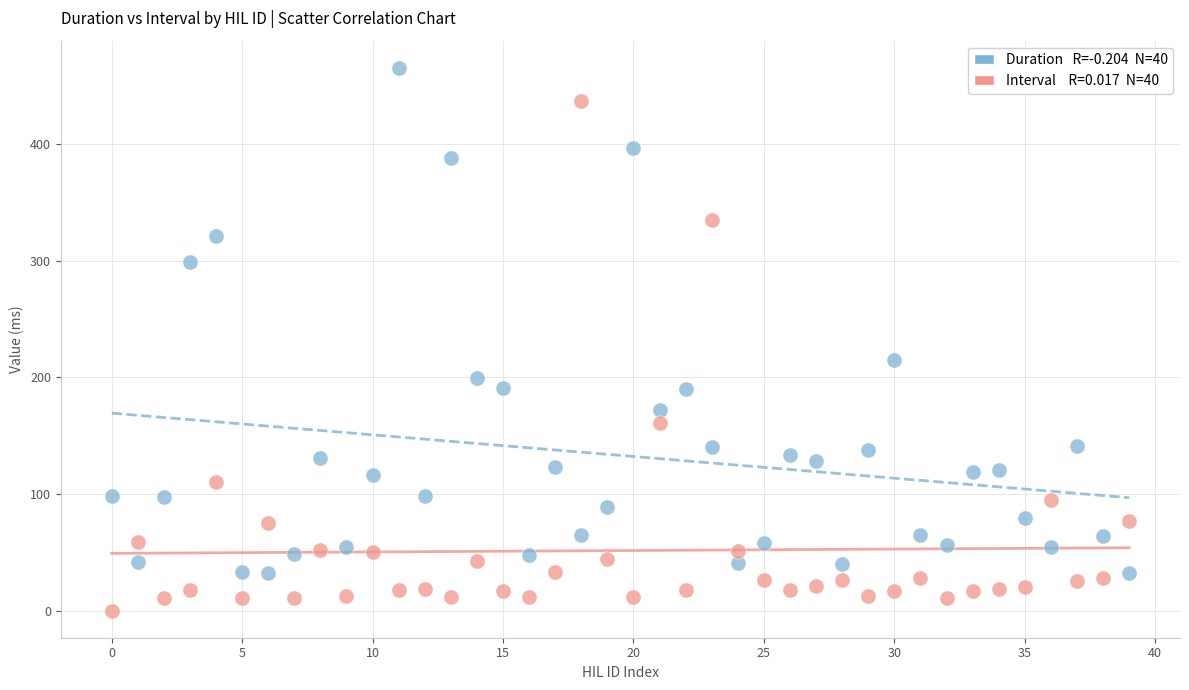

Across all data points, what is the range of Y values (max minus min)?

465.4